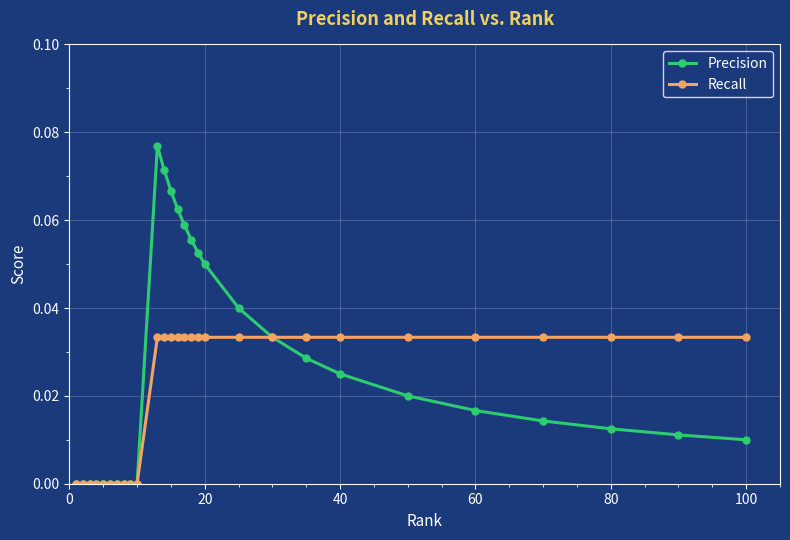

Which series has the largest range (max minus min)?

Precision